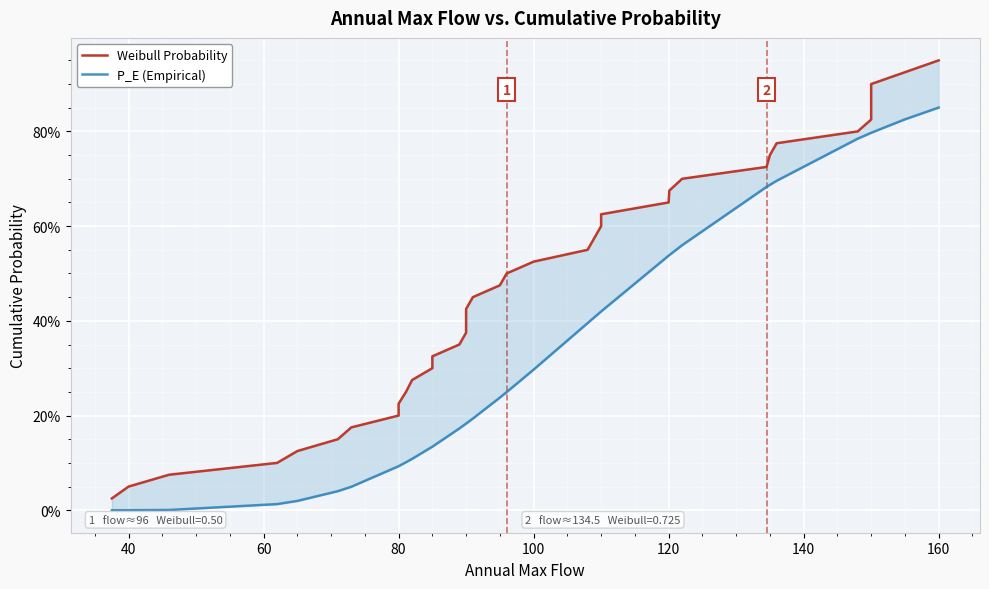

Does the chart display data point markers on the line(s)?

No